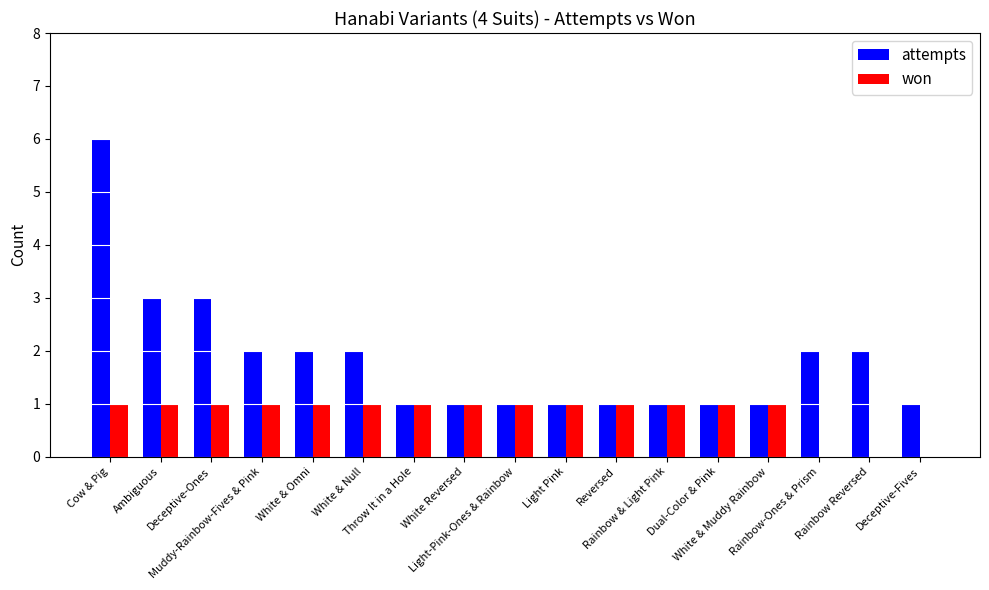

Reading left to right, transcribe all the data shown in this chart.

attempts: Cow & Pig=6	Ambiguous=3	Deceptive-Ones=3	Muddy-Rainbow-Fives & Pink=2	White & Omni=2	White & Null=2	Throw It in a Hole=1	White Reversed=1	Light-Pink-Ones & Rainbow=1	Light Pink=1	Reversed=1	Rainbow & Light Pink=1	Dual-Color & Pink=1	White & Muddy Rainbow=1	Rainbow-Ones & Prism=2	Rainbow Reversed=2	Deceptive-Fives=1
won: Cow & Pig=1	Ambiguous=1	Deceptive-Ones=1	Muddy-Rainbow-Fives & Pink=1	White & Omni=1	White & Null=1	Throw It in a Hole=1	White Reversed=1	Light-Pink-Ones & Rainbow=1	Light Pink=1	Reversed=1	Rainbow & Light Pink=1	Dual-Color & Pink=1	White & Muddy Rainbow=1	Rainbow-Ones & Prism=0	Rainbow Reversed=0	Deceptive-Fives=0